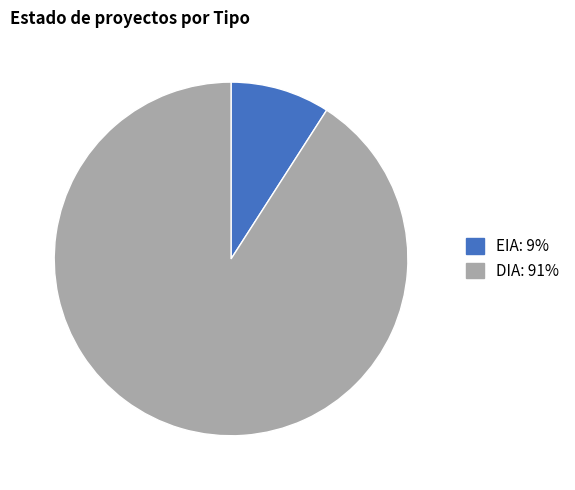

Approximately how many times larger is the value at EIA compared to DIA?

0.1